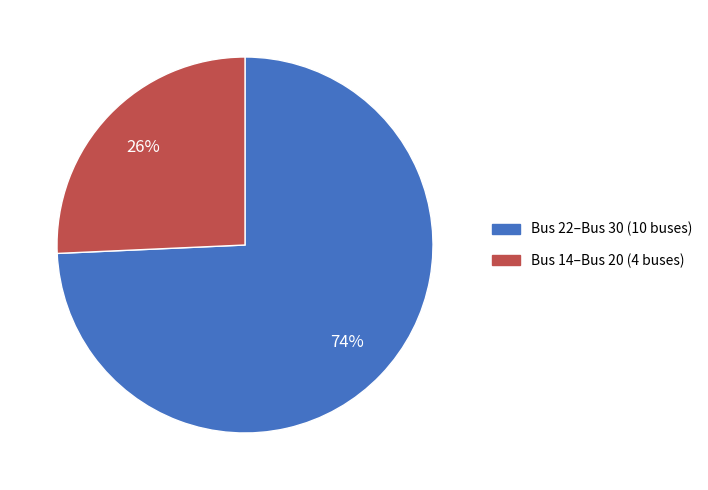

Does any single category account for the majority?

Yes